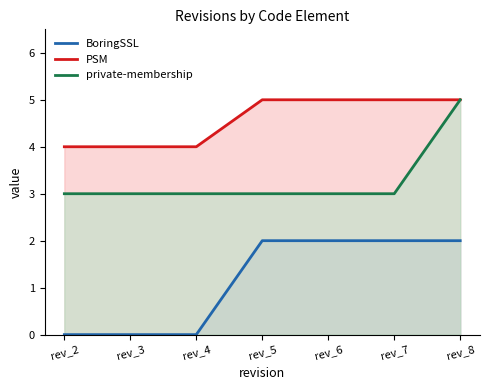

At rev_5, list the series in order from smallest to largest.

BoringSSL, private-membership, PSM